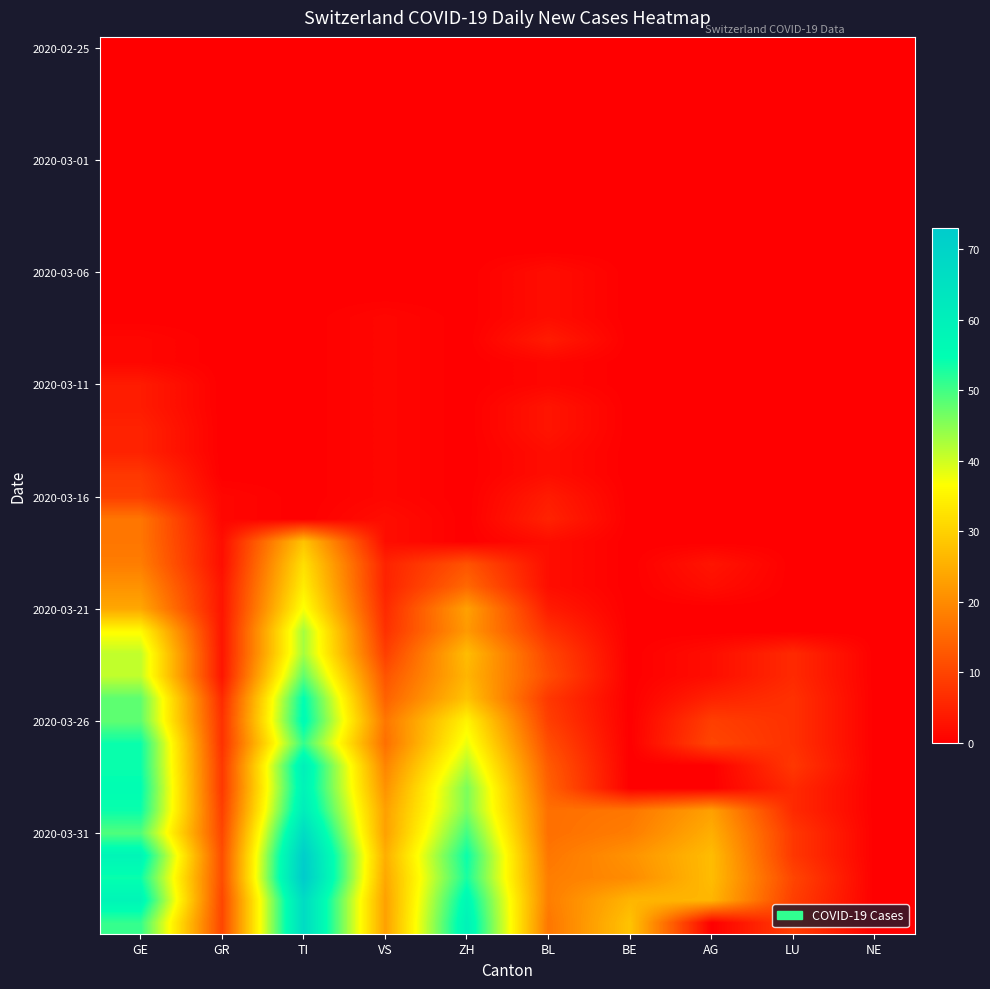

How many series are shown in this chart?

40